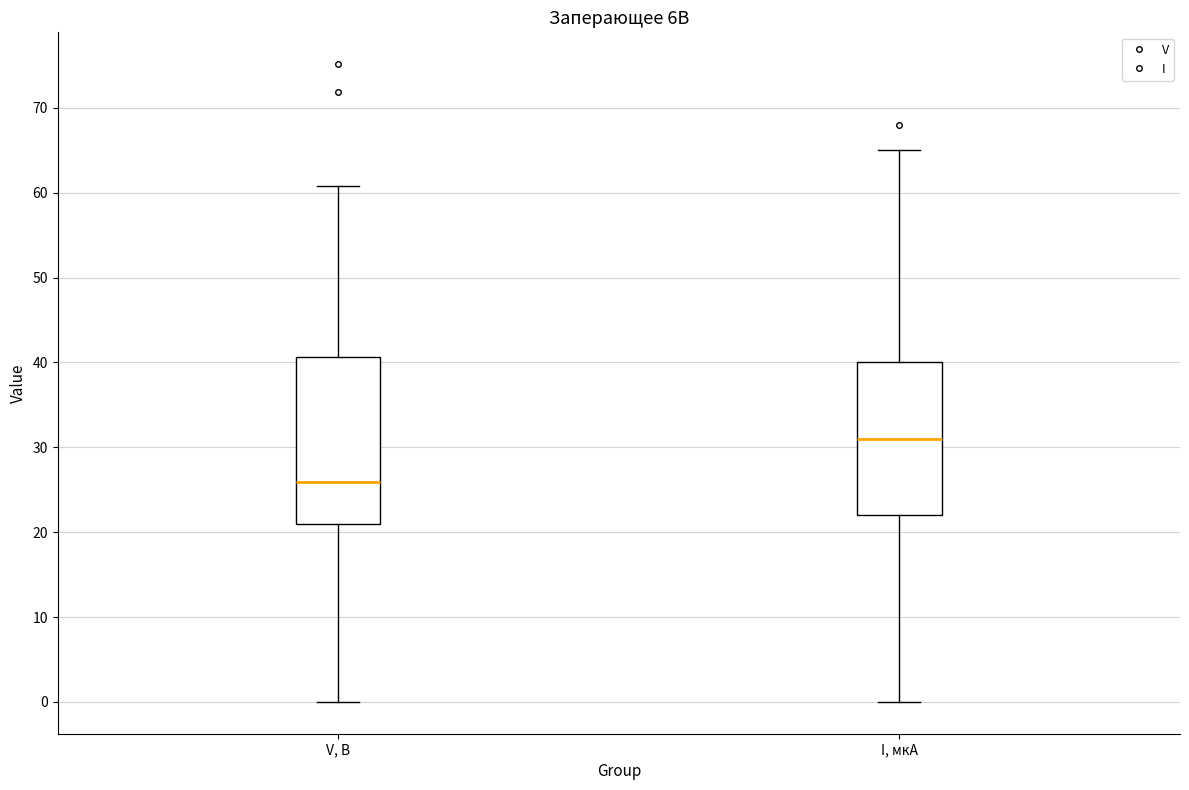

Which box's median line is the highest?

I, мкА